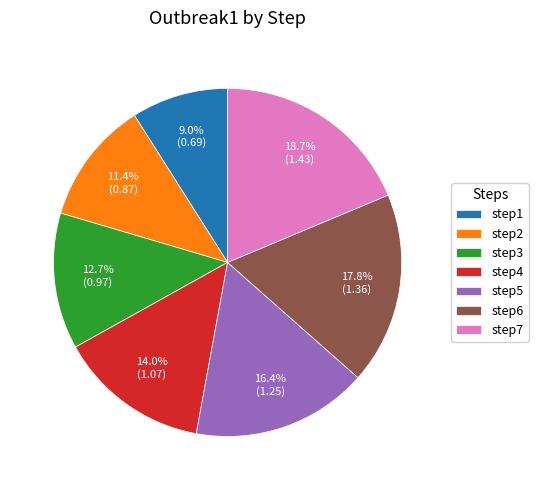

Do step2 and step4 together represent more than half of the pie?

No